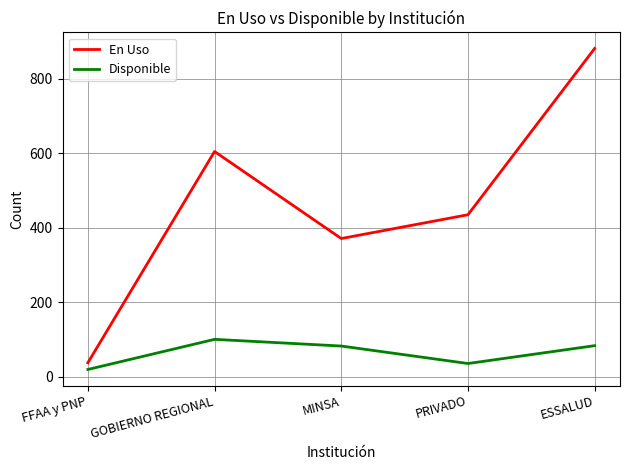

True or false: Disponible and En Uso intersect in this chart.

False